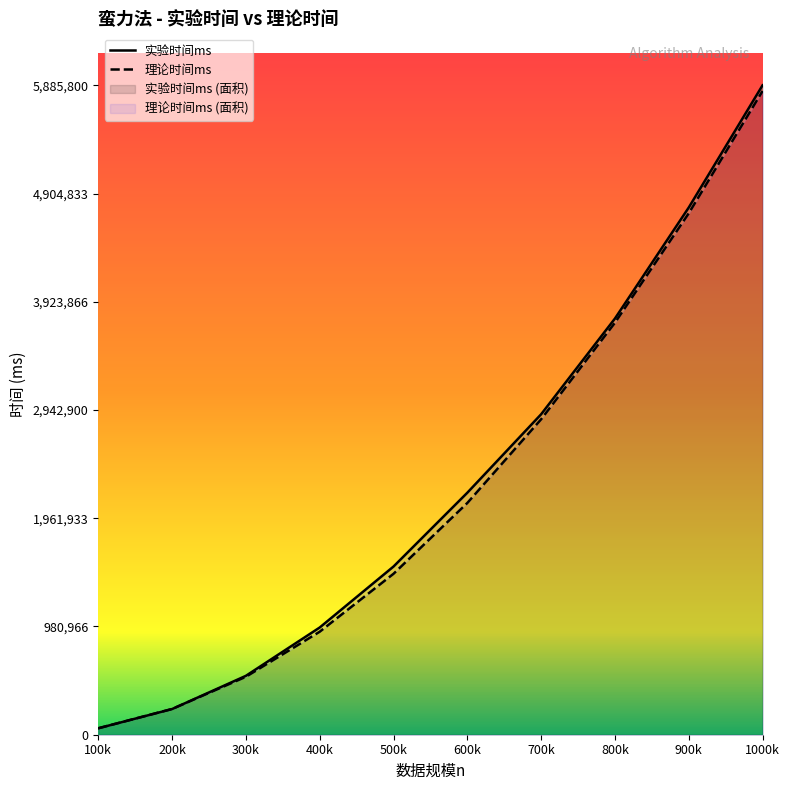

How many distinct data groups are displayed?

2